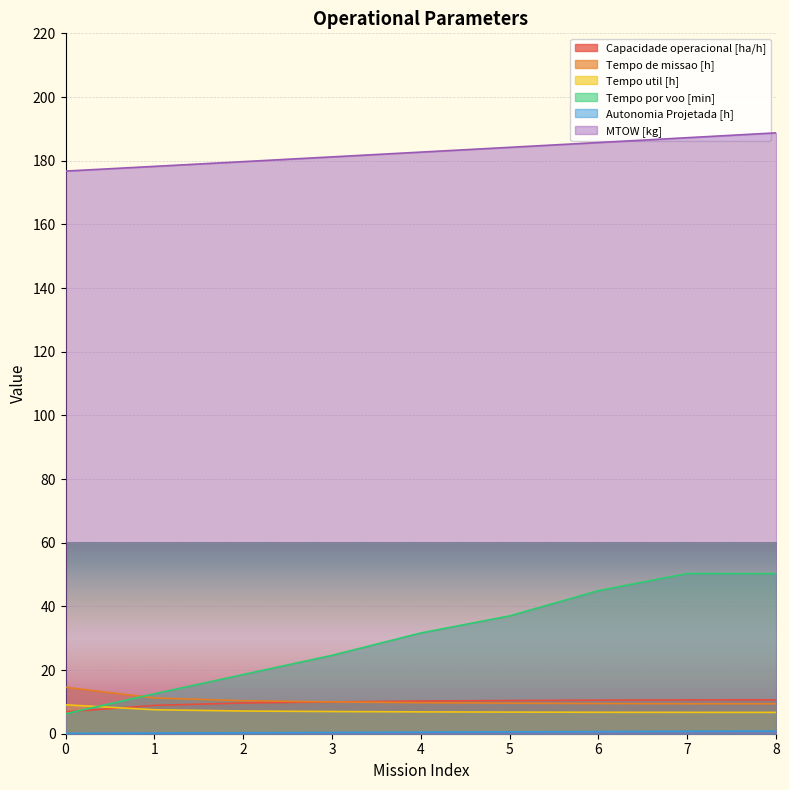

Does the chart display data point markers on the line(s)?

No